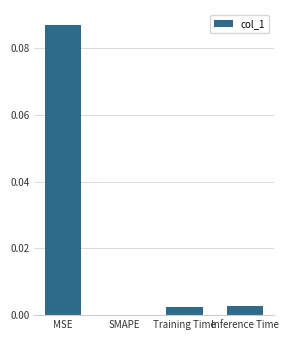

At which category does the chart reach its peak across all series?

MSE